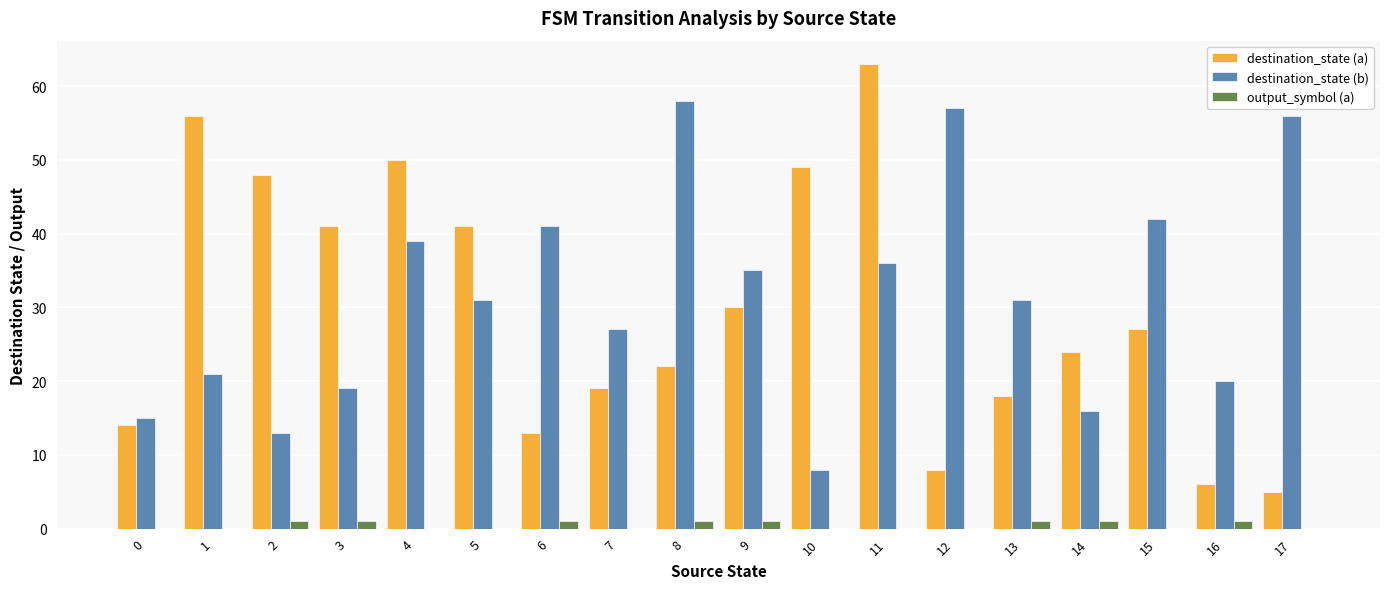

True or false: destination_state (b) has a value of 54 at 11.

False